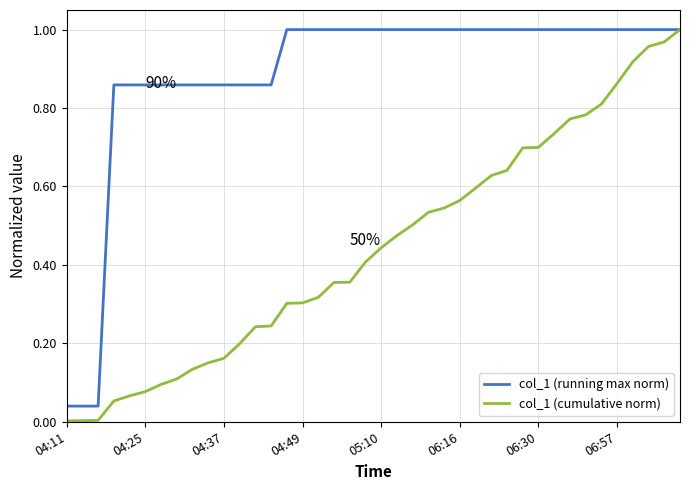

Which series has the largest total across all categories?

col_1 (running max norm)